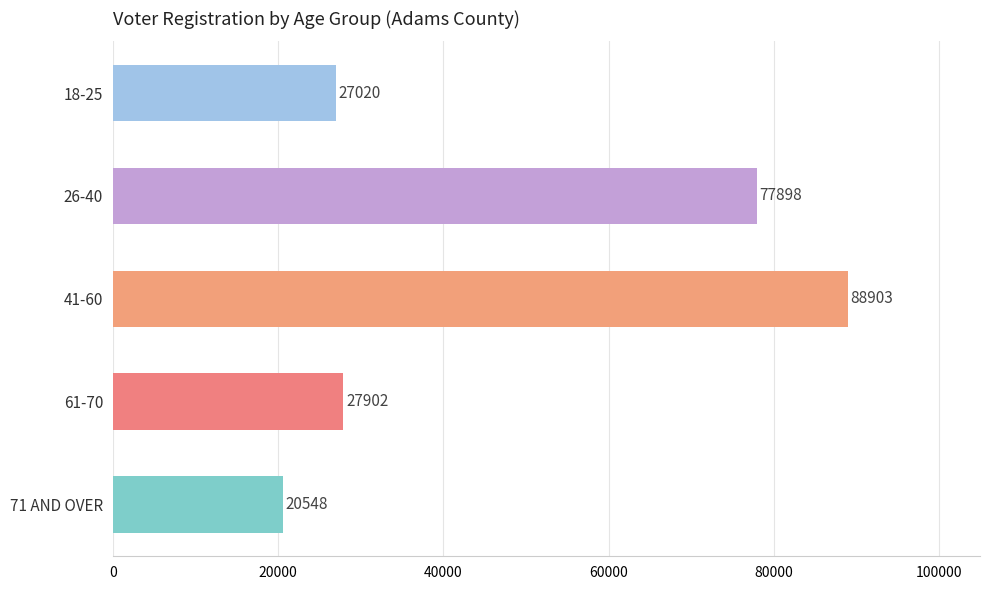

How many series are shown in this chart?

1